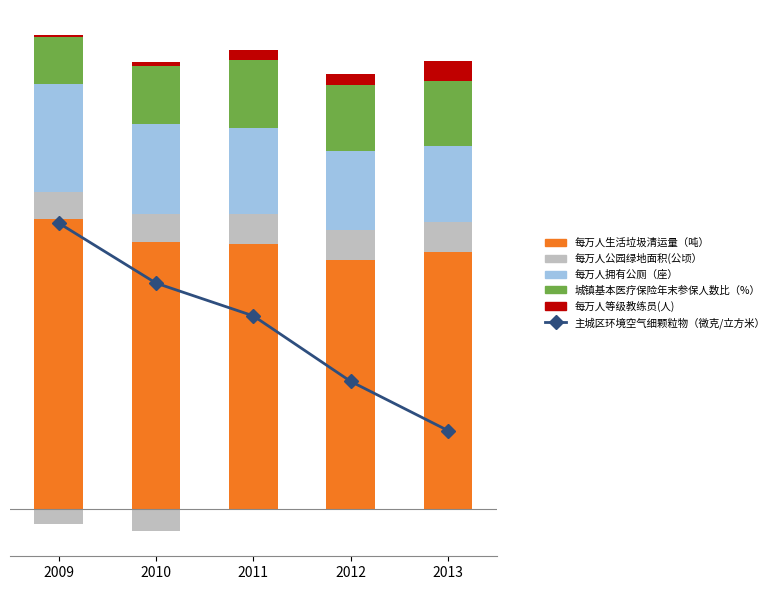

Reading left to right, extract all data points from this chart.

每万人生活垃圾清运量（吨）: 2009=1.5	2010=1.4	2011=1.4	2012=1.3	2013=1.4
每万人公园绿地面积(公顷）: 2009=0.1	2010=0.1	2011=0.2	2012=0.2	2013=0.2
每万人拥有公厕（座）: 2009=0.6	2010=0.5	2011=0.5	2012=0.4	2013=0.4
城镇基本医疗保险年末参保人数比（%）: 2009=0.2	2010=0.3	2011=0.4	2012=0.3	2013=0.3
每万人等级教练员(人): 2009=0.0	2010=0.0	2011=0.1	2012=0.1	2013=0.1
主城区环境空气细颗粒物（微克/立方米）: 2009=121.0	2010=110.0	2011=104.0	2012=92.0	2013=83.0